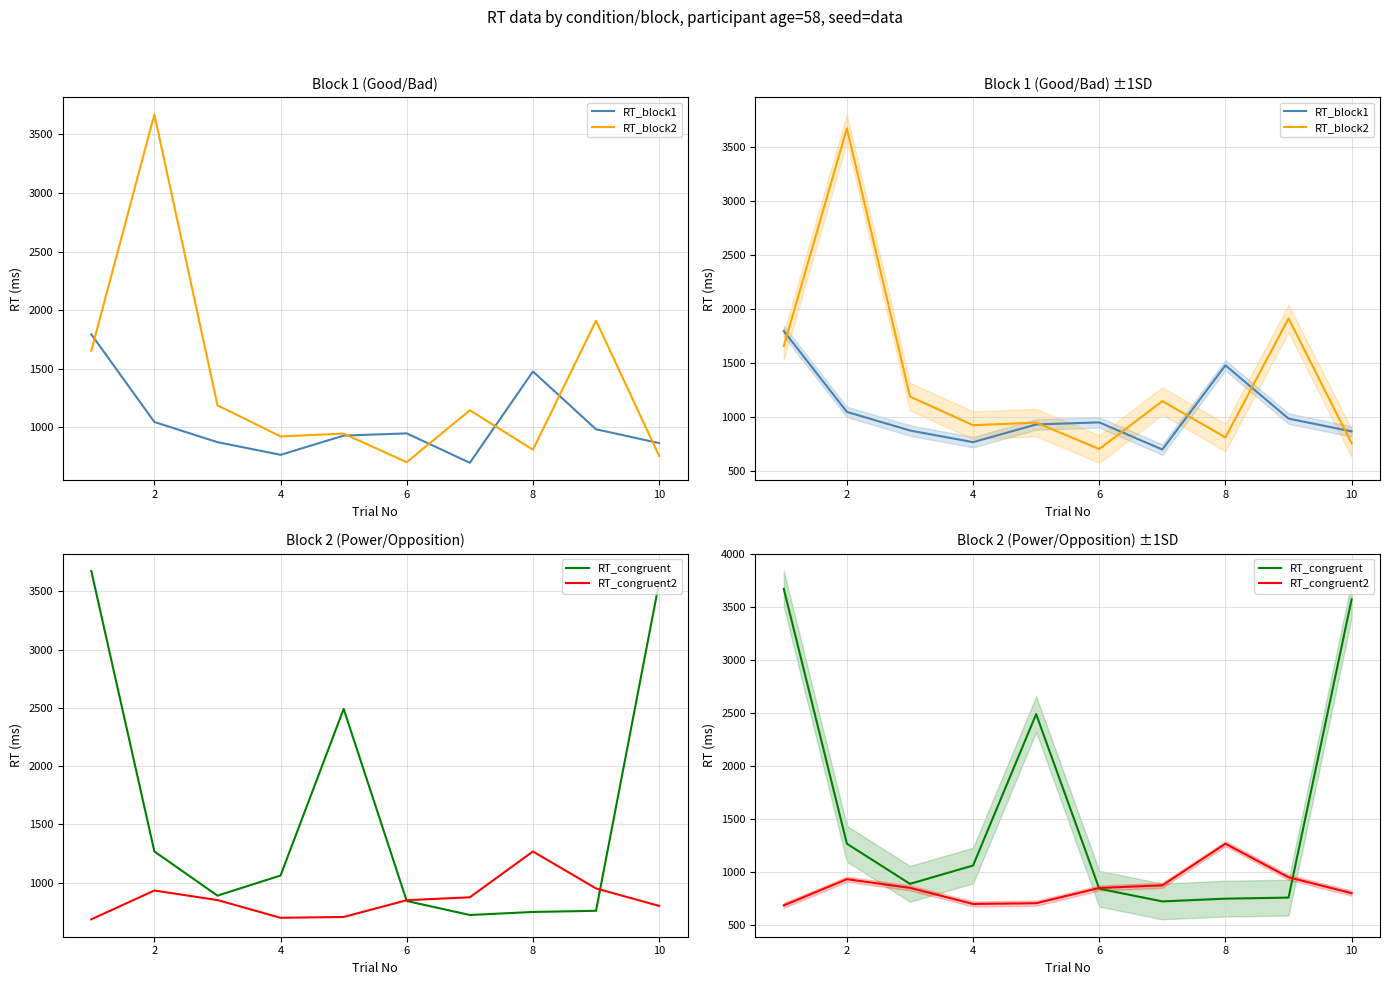

The value of RT_block1 at 8 is 1634. True or false?

False